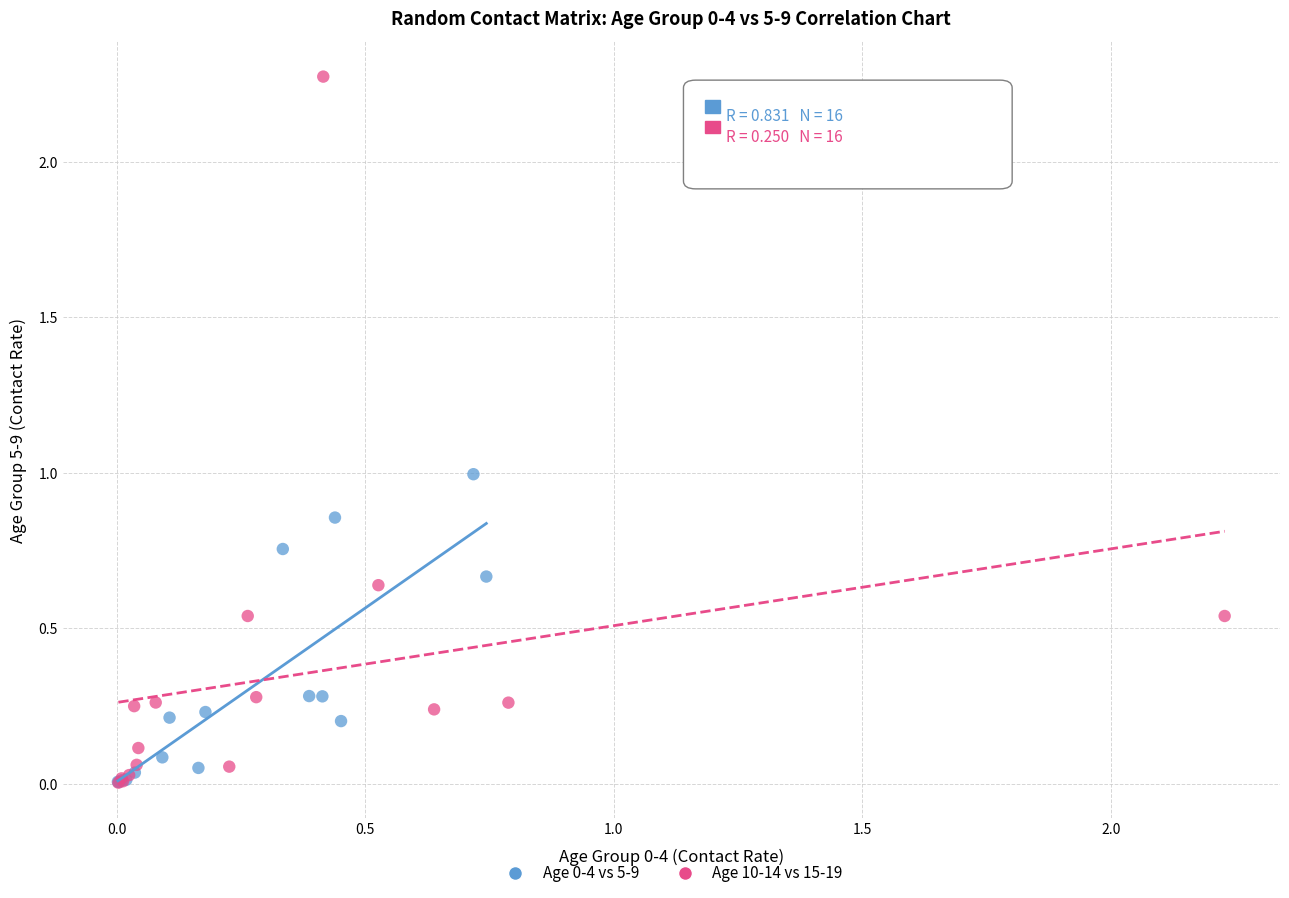

Which series reaches the maximum Y coordinate?

Age 10-14 vs 15-19